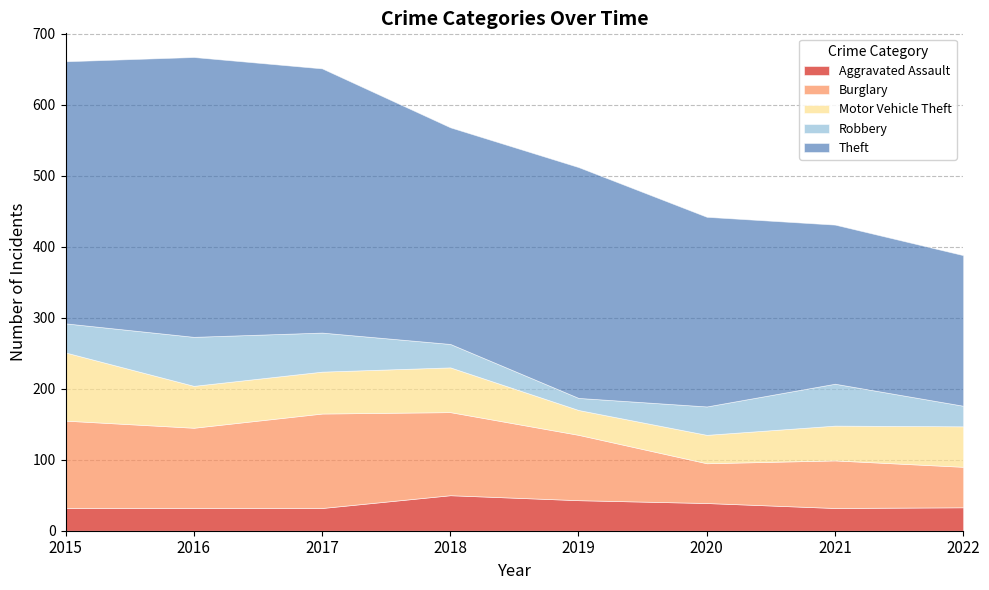

After their last crossing, which series has the higher values: Motor Vehicle Theft or Aggravated Assault?

Motor Vehicle Theft